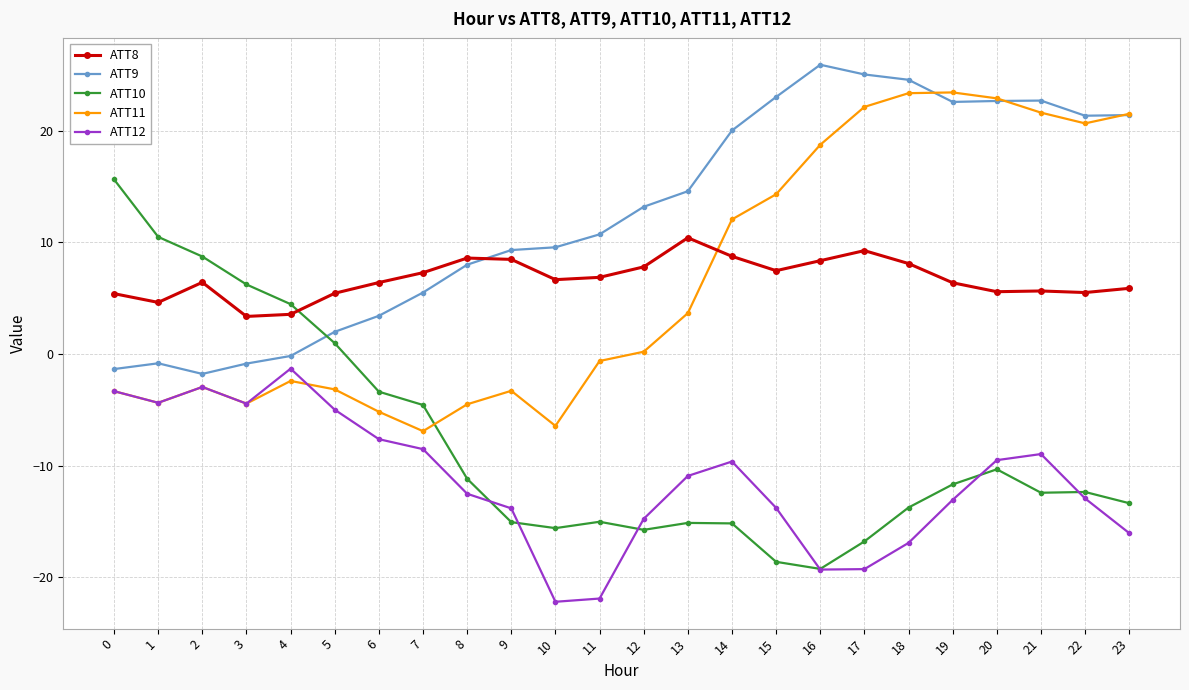

Which series changed the most between 15 and 19?

ATT11